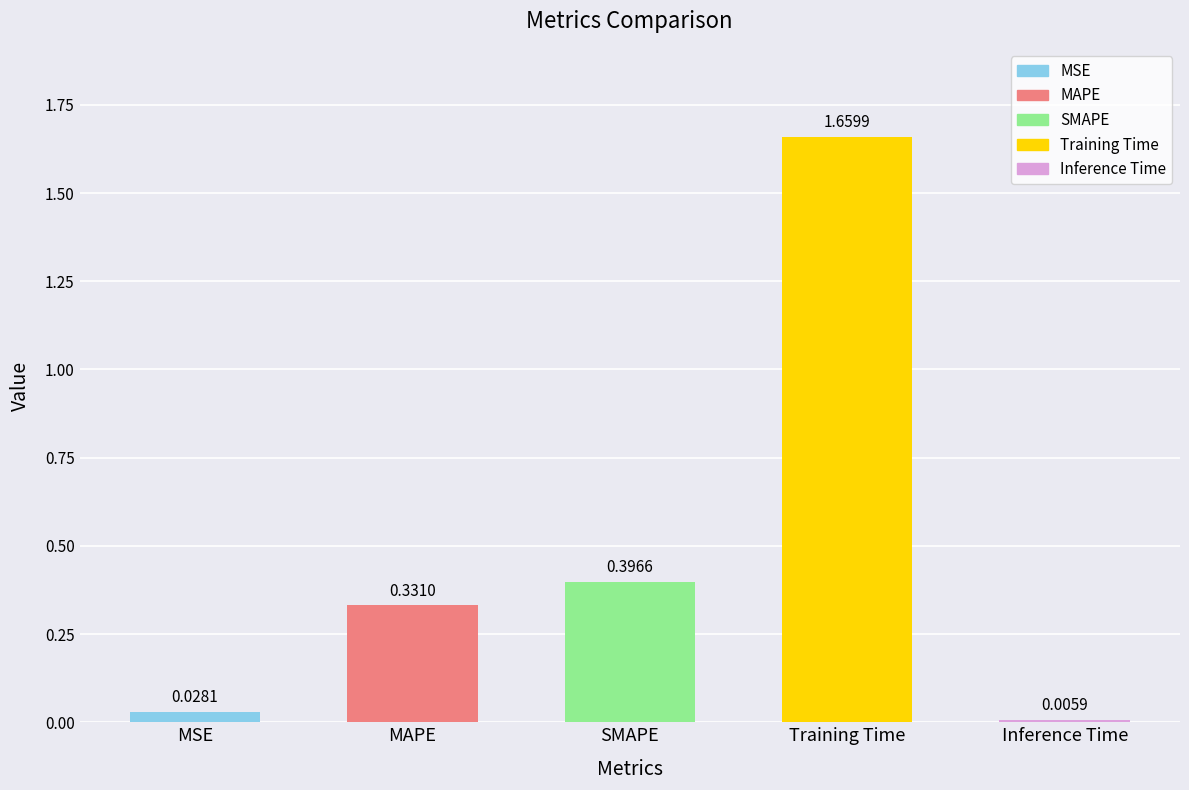

Rank the categories by value from lowest to highest.

Inference Time, MSE, MAPE, SMAPE, Training Time